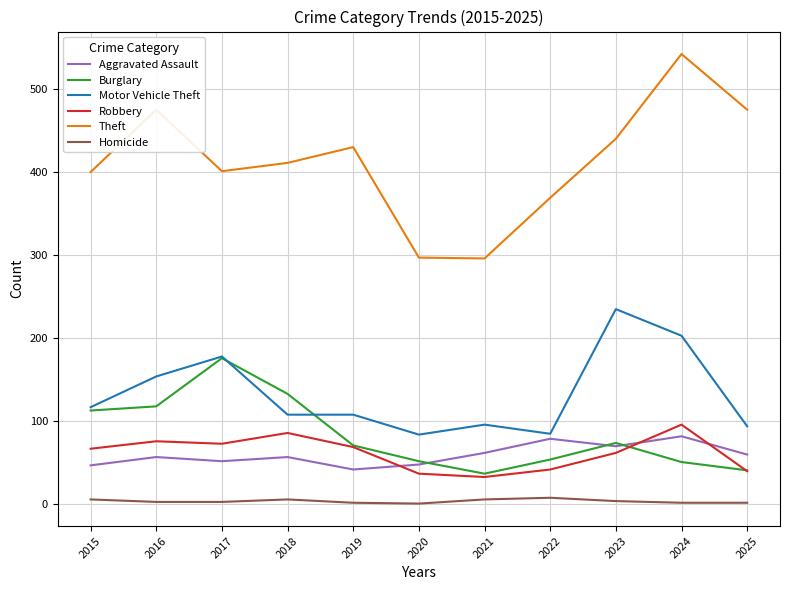

True or false: Theft has a value of 754 at 2025.

False